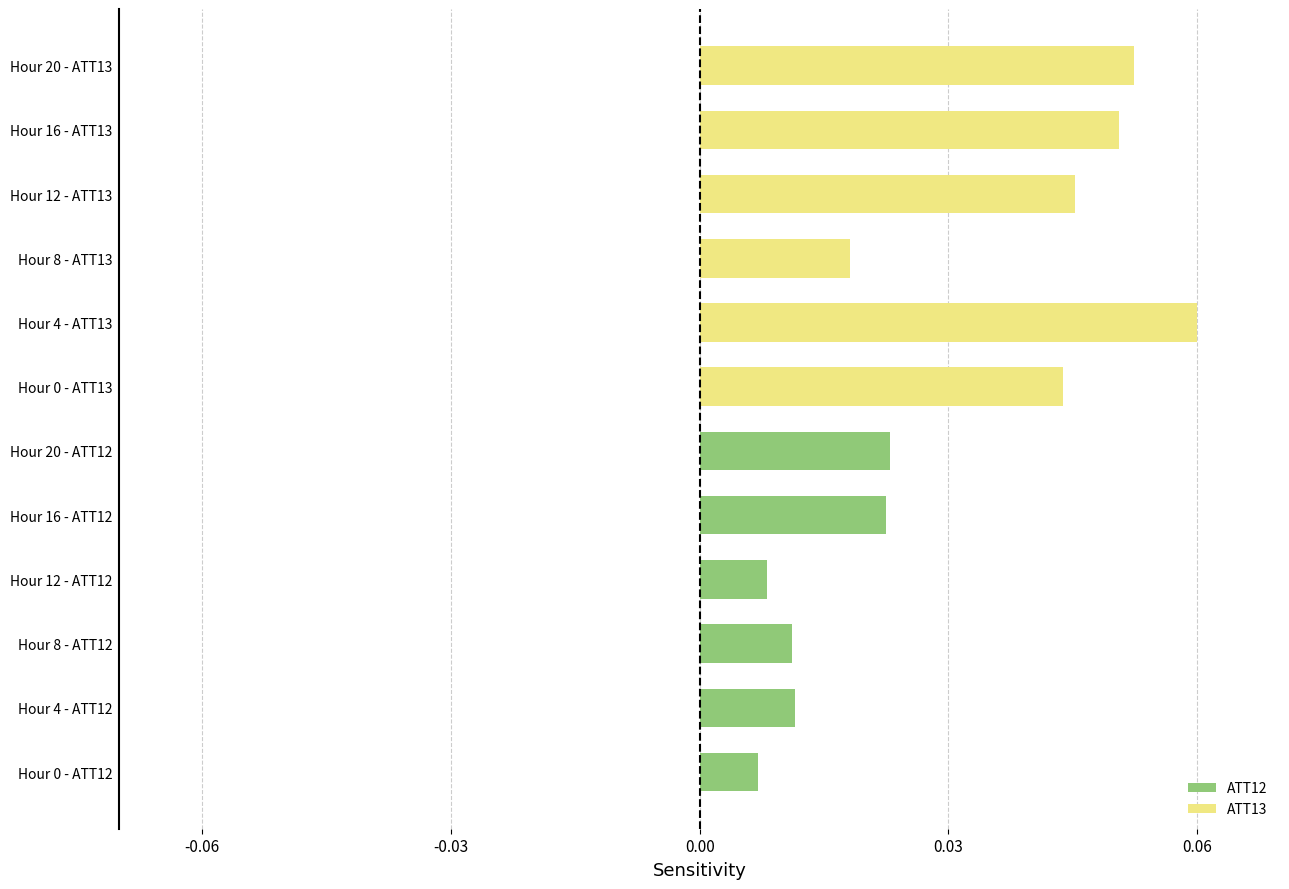

The ATT12 series shows 0.0 at Hour 8 - ATT12. True or false?

True